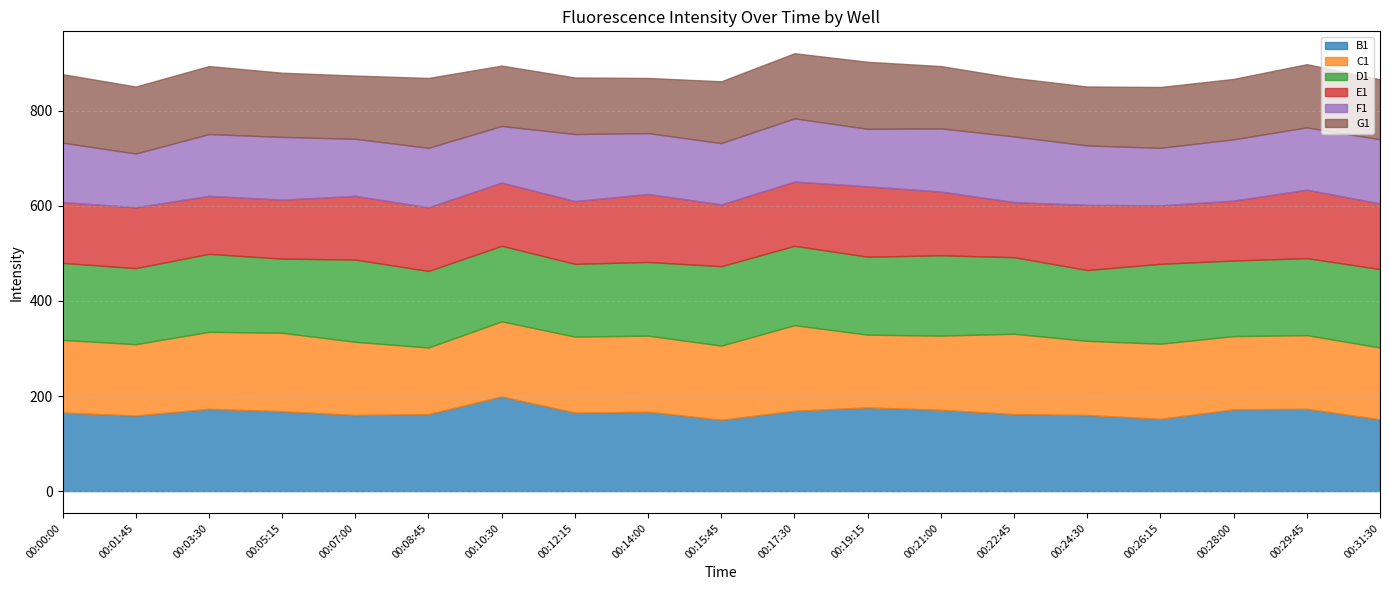

Where do C1 and G1 first cross each other?

00:07:00 and 00:08:45